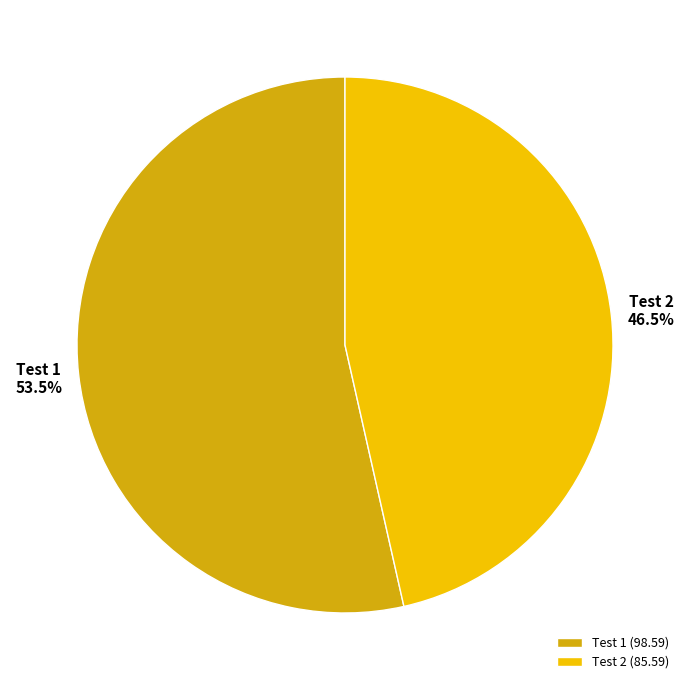

What is the largest slice in the pie chart?

Test 1